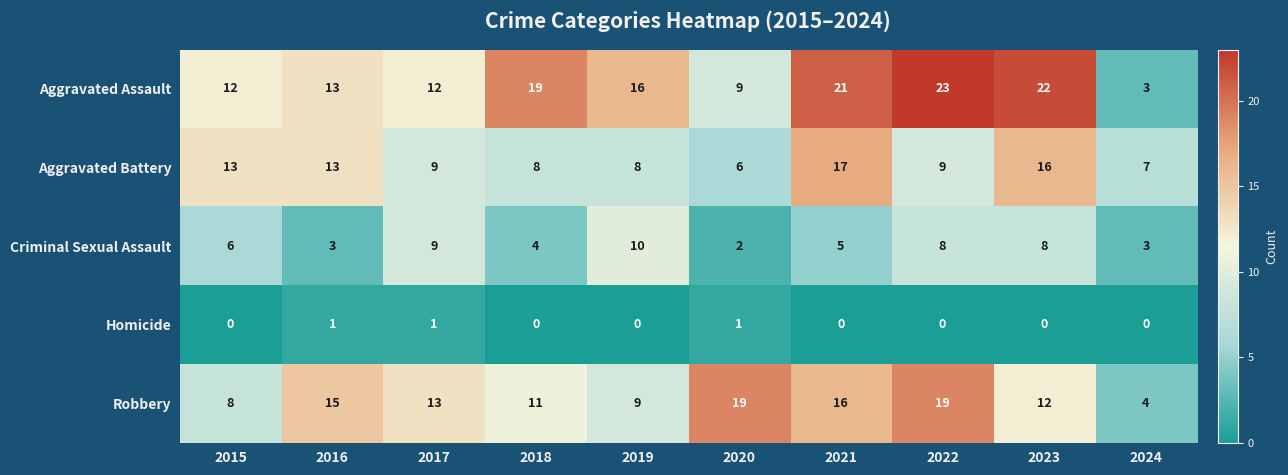

What is the total value across all series at 2017?

44